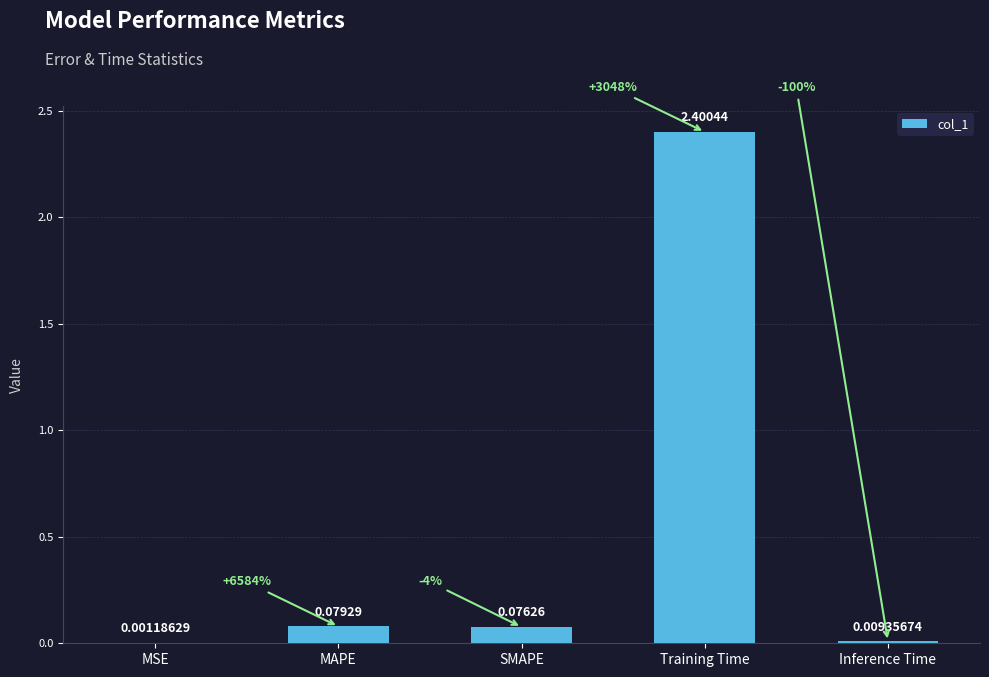

Between MAPE and Training Time, which is larger?

Training Time